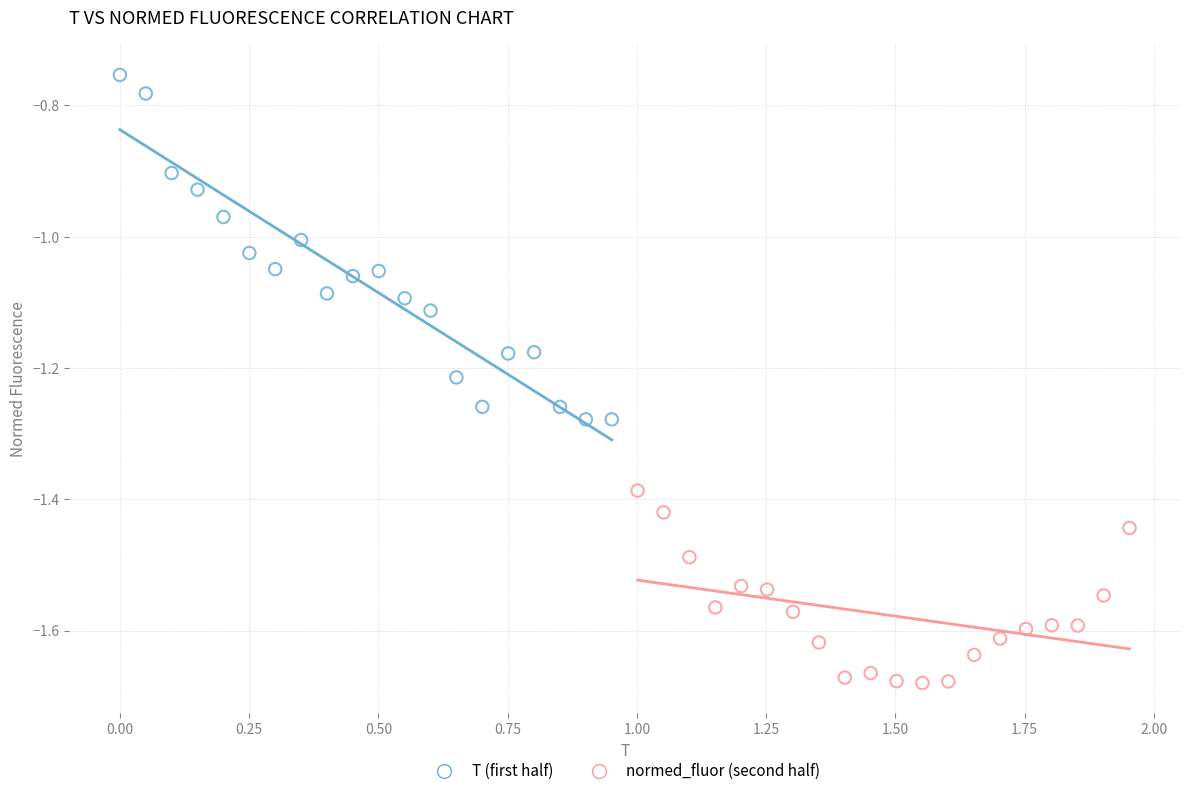

Which series has the largest Y range (max minus min)?

T (first half)